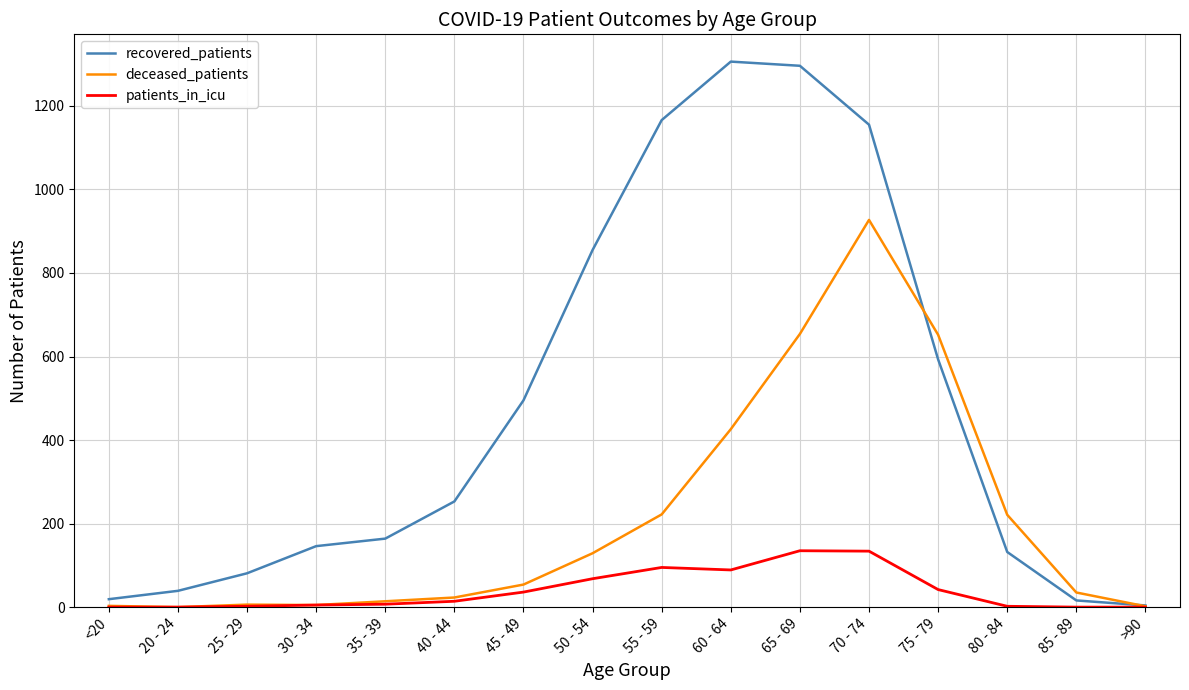

Rank the series by their average value, from lowest to highest.

patients_in_icu, deceased_patients, recovered_patients